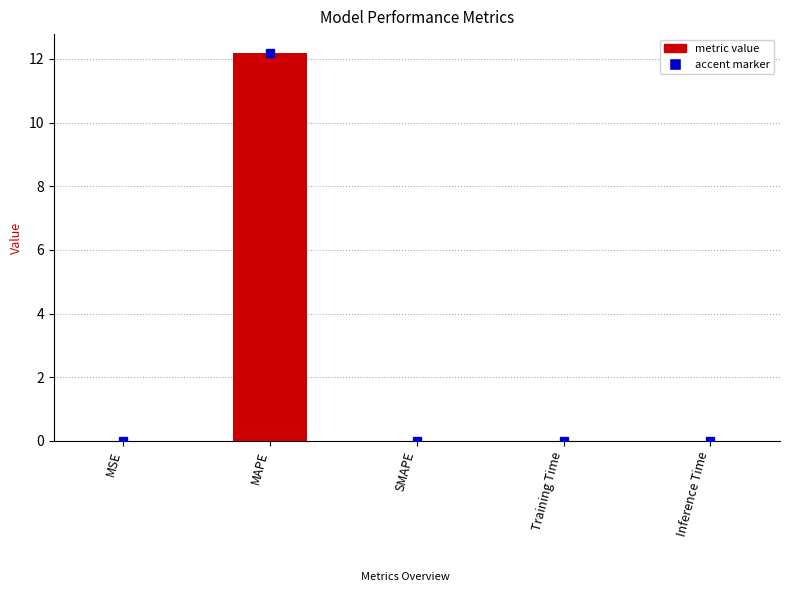

What is the sum of all values?

12.2